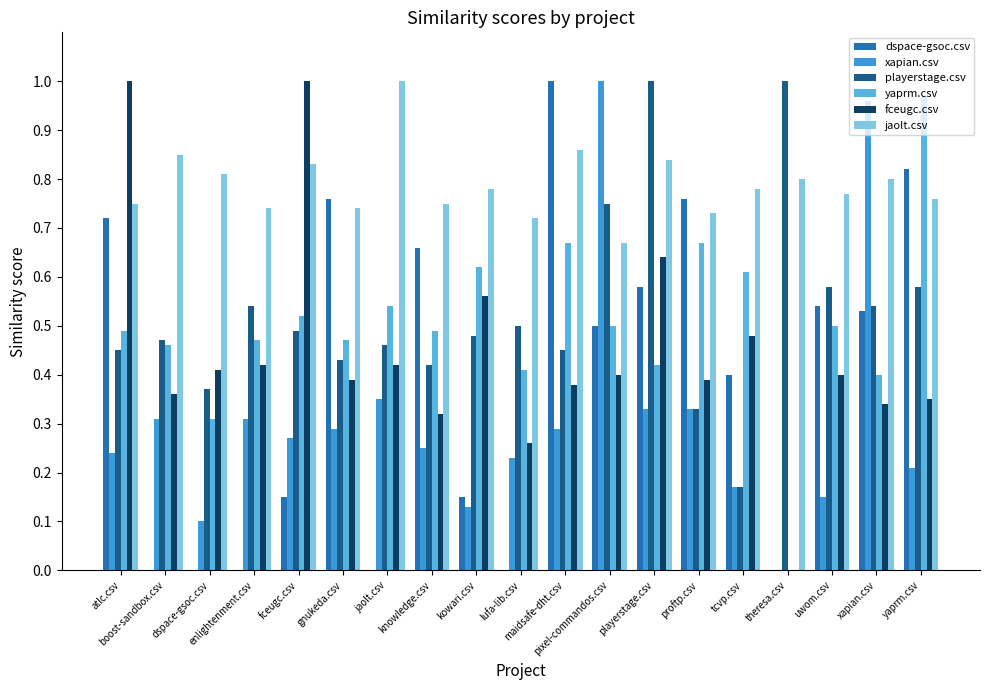

How many series are shown in this chart?

6